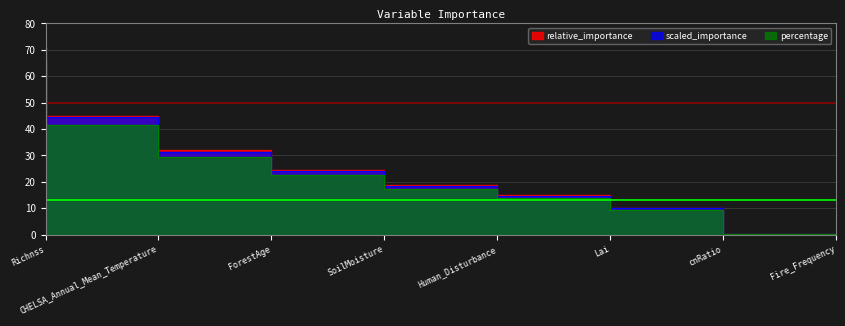

Reading left to right, transcribe all the data shown in this chart.

relative_importance: 70.9	45.1	31.9	24.5	18.7	15.0	10.3	0.2
scaled_importance: 70.0	44.5	31.5	24.1	18.5	14.8	10.1	0.1
percentage: 65.5	41.6	29.5	22.6	17.3	13.9	9.5	0.1